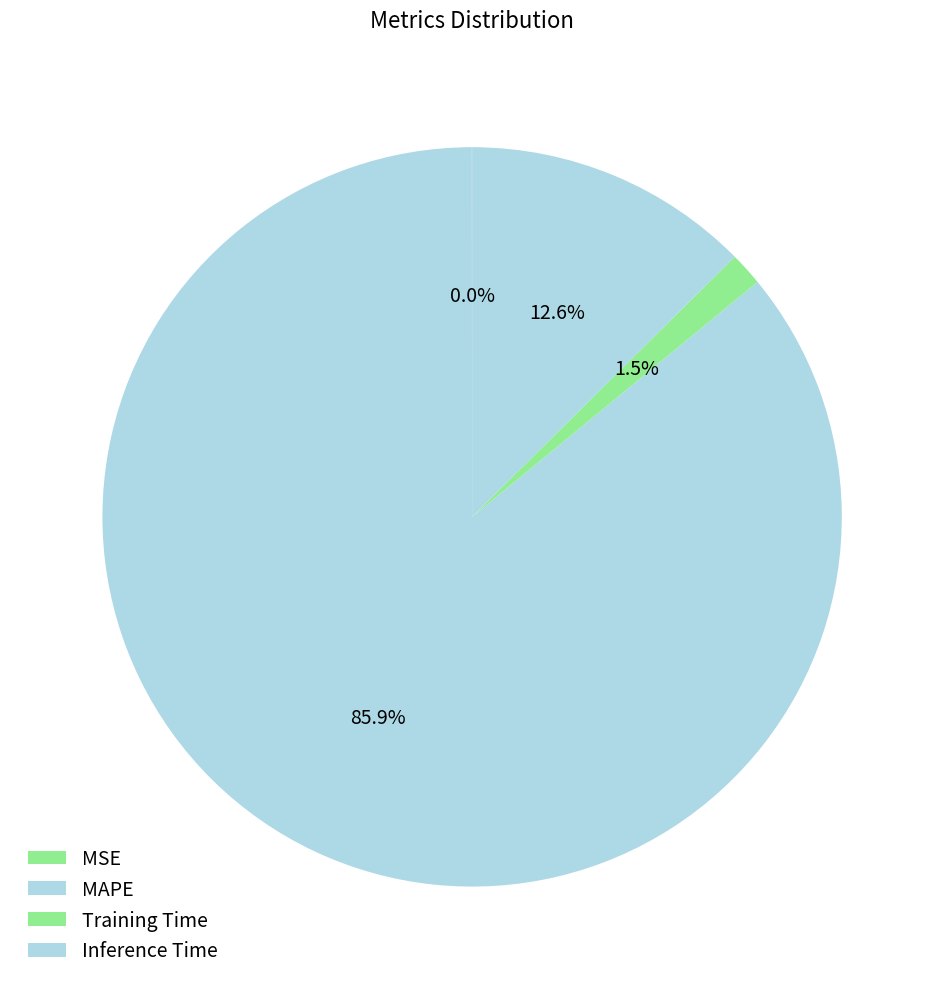

Which category has the smallest portion of the pie?

MSE